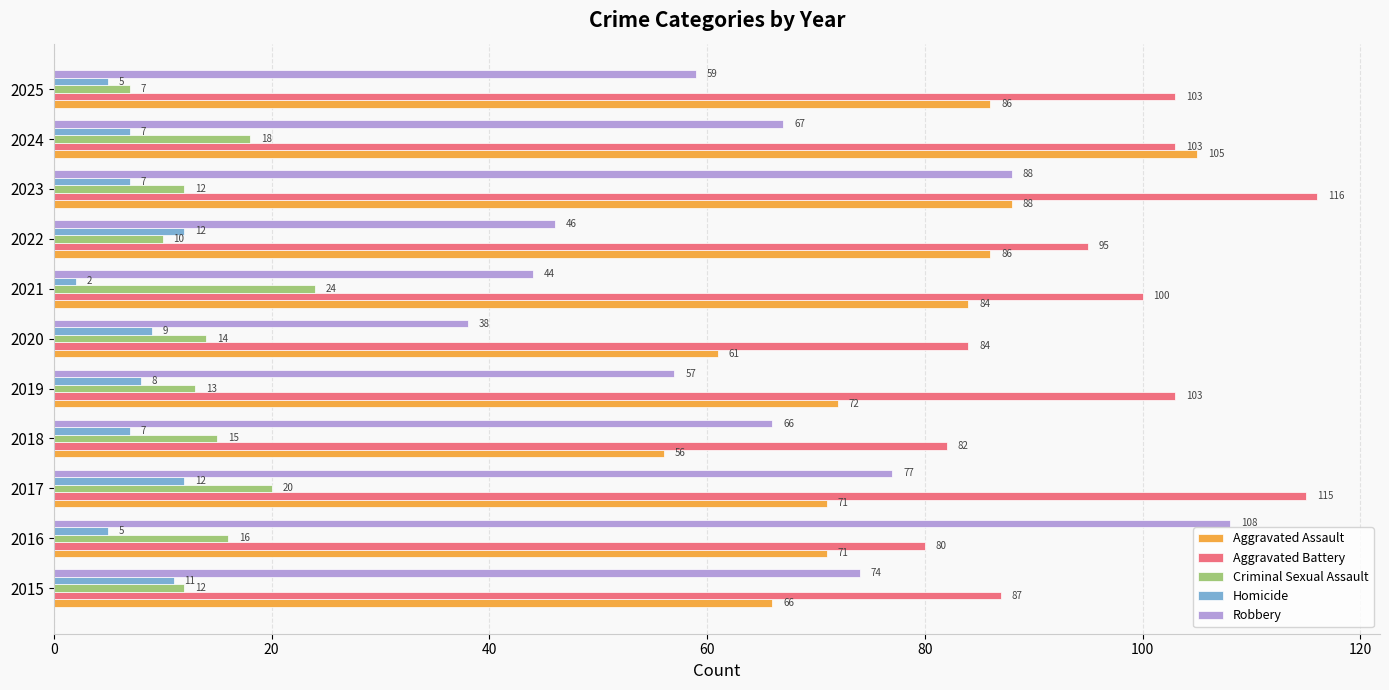

What is the average value of the Aggravated Battery series?

97